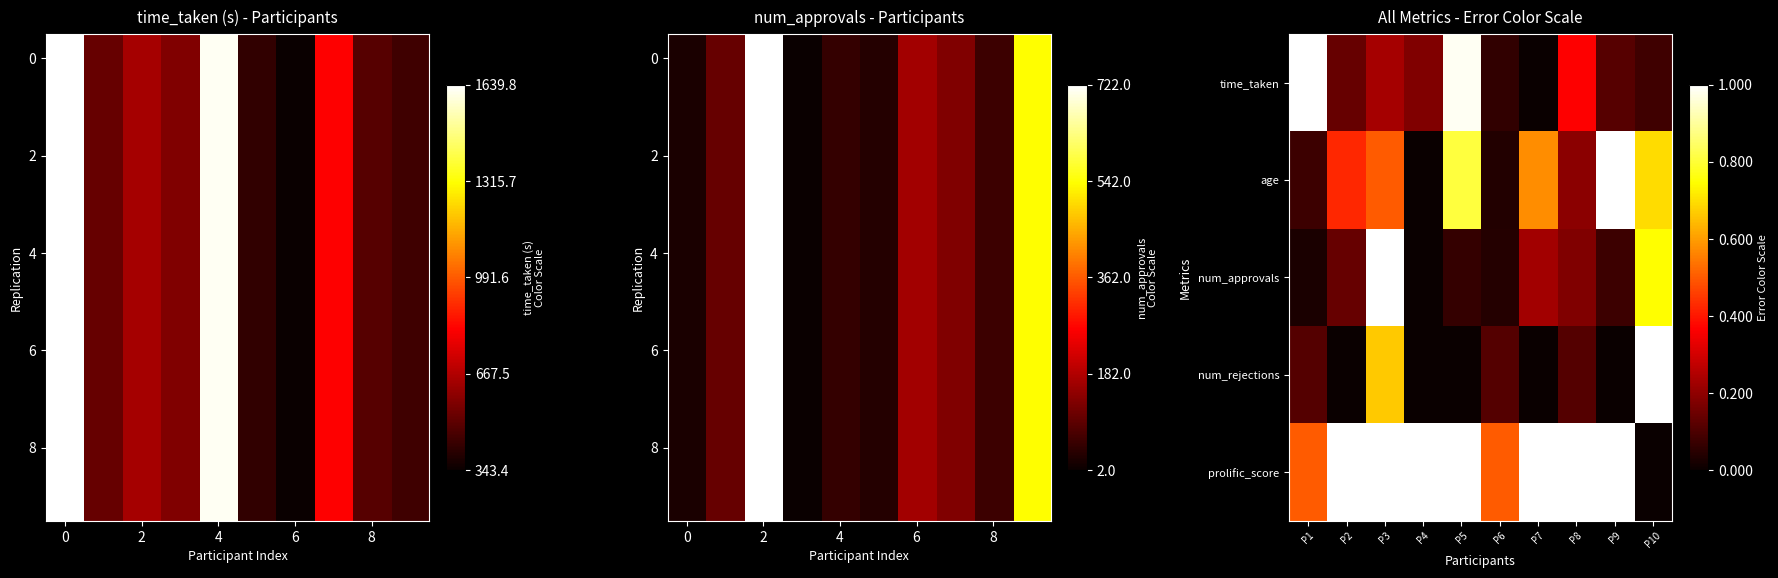

The value of num_rejections at P10 is 1.0. True or false?

True